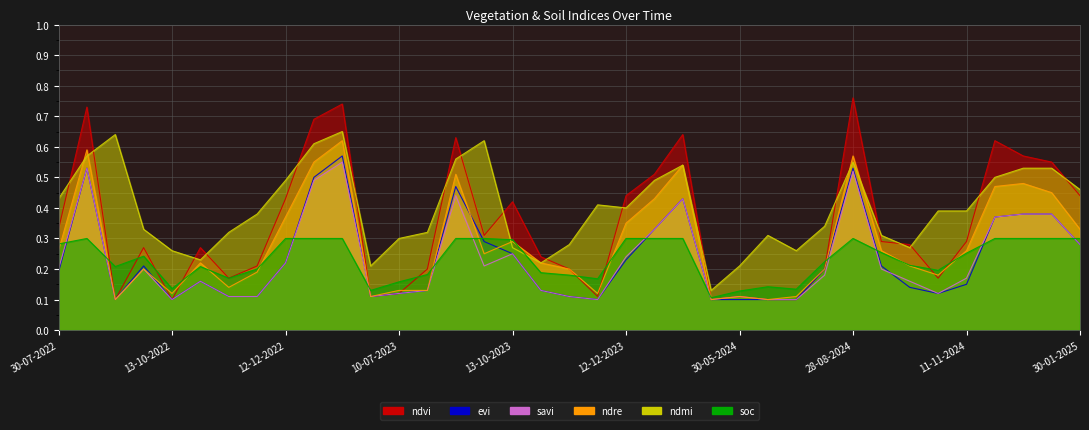

How many soc values are between 0 and 1?

37